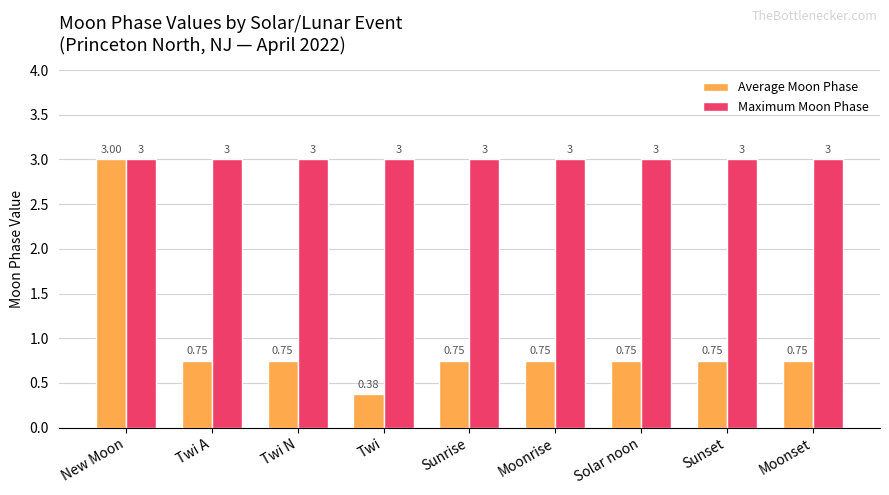

Does the chart contain stacked bars?

No